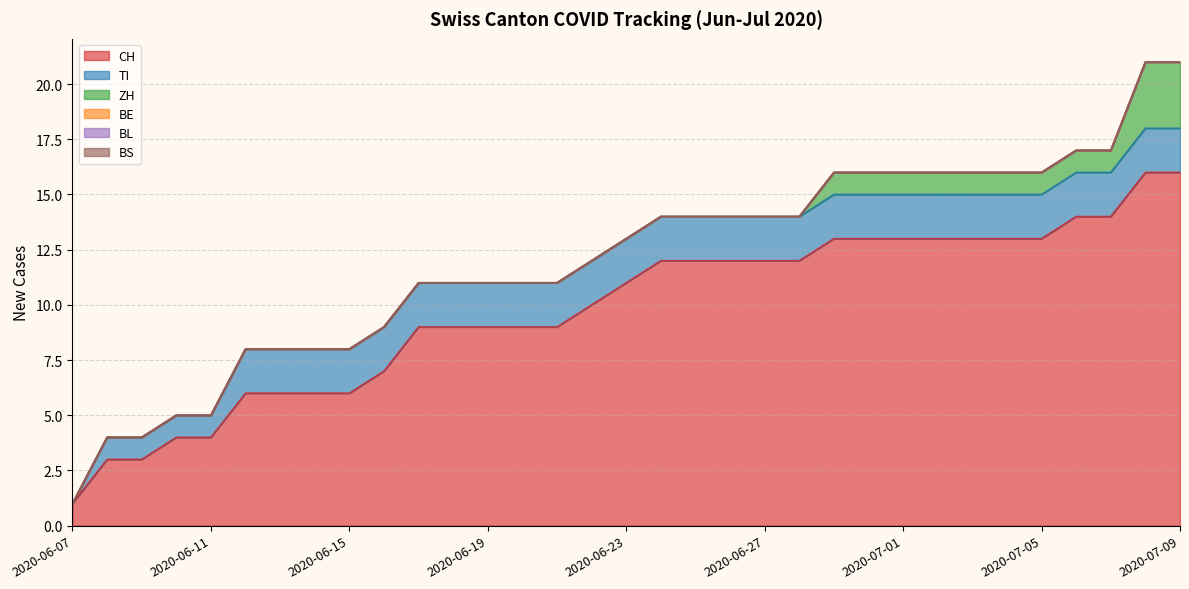

Reading right to left, what are all the values shown in this chart?

CH: 2020-07-09=16	2020-07-08=16	2020-07-07=14	2020-07-06=14	2020-07-05=13	2020-07-04=13	2020-07-03=13	2020-07-02=13	2020-07-01=13	2020-06-30=13	2020-06-29=13	2020-06-28=12	2020-06-27=12	2020-06-26=12	2020-06-25=12	2020-06-24=12	2020-06-23=11	2020-06-22=10	2020-06-21=9	2020-06-20=9	2020-06-19=9	2020-06-18=9	2020-06-17=9	2020-06-16=7	2020-06-15=6	2020-06-14=6	2020-06-13=6	2020-06-12=6	2020-06-11=4	2020-06-10=4	2020-06-09=3	2020-06-08=3	2020-06-07=1
TI: 2020-07-09=2	2020-07-08=2	2020-07-07=2	2020-07-06=2	2020-07-05=2	2020-07-04=2	2020-07-03=2	2020-07-02=2	2020-07-01=2	2020-06-30=2	2020-06-29=2	2020-06-28=2	2020-06-27=2	2020-06-26=2	2020-06-25=2	2020-06-24=2	2020-06-23=2	2020-06-22=2	2020-06-21=2	2020-06-20=2	2020-06-19=2	2020-06-18=2	2020-06-17=2	2020-06-16=2	2020-06-15=2	2020-06-14=2	2020-06-13=2	2020-06-12=2	2020-06-11=1	2020-06-10=1	2020-06-09=1	2020-06-08=1	2020-06-07=0
ZH: 2020-07-09=3	2020-07-08=3	2020-07-07=1	2020-07-06=1	2020-07-05=1	2020-07-04=1	2020-07-03=1	2020-07-02=1	2020-07-01=1	2020-06-30=1	2020-06-29=1	2020-06-28=0	2020-06-27=0	2020-06-26=0	2020-06-25=0	2020-06-24=0	2020-06-23=0	2020-06-22=0	2020-06-21=0	2020-06-20=0	2020-06-19=0	2020-06-18=0	2020-06-17=0	2020-06-16=0	2020-06-15=0	2020-06-14=0	2020-06-13=0	2020-06-12=0	2020-06-11=0	2020-06-10=0	2020-06-09=0	2020-06-08=0	2020-06-07=0
BE: 2020-07-09=0	2020-07-08=0	2020-07-07=0	2020-07-06=0	2020-07-05=0	2020-07-04=0	2020-07-03=0	2020-07-02=0	2020-07-01=0	2020-06-30=0	2020-06-29=0	2020-06-28=0	2020-06-27=0	2020-06-26=0	2020-06-25=0	2020-06-24=0	2020-06-23=0	2020-06-22=0	2020-06-21=0	2020-06-20=0	2020-06-19=0	2020-06-18=0	2020-06-17=0	2020-06-16=0	2020-06-15=0	2020-06-14=0	2020-06-13=0	2020-06-12=0	2020-06-11=0	2020-06-10=0	2020-06-09=0	2020-06-08=0	2020-06-07=0
BL: 2020-07-09=0	2020-07-08=0	2020-07-07=0	2020-07-06=0	2020-07-05=0	2020-07-04=0	2020-07-03=0	2020-07-02=0	2020-07-01=0	2020-06-30=0	2020-06-29=0	2020-06-28=0	2020-06-27=0	2020-06-26=0	2020-06-25=0	2020-06-24=0	2020-06-23=0	2020-06-22=0	2020-06-21=0	2020-06-20=0	2020-06-19=0	2020-06-18=0	2020-06-17=0	2020-06-16=0	2020-06-15=0	2020-06-14=0	2020-06-13=0	2020-06-12=0	2020-06-11=0	2020-06-10=0	2020-06-09=0	2020-06-08=0	2020-06-07=0
BS: 2020-07-09=0	2020-07-08=0	2020-07-07=0	2020-07-06=0	2020-07-05=0	2020-07-04=0	2020-07-03=0	2020-07-02=0	2020-07-01=0	2020-06-30=0	2020-06-29=0	2020-06-28=0	2020-06-27=0	2020-06-26=0	2020-06-25=0	2020-06-24=0	2020-06-23=0	2020-06-22=0	2020-06-21=0	2020-06-20=0	2020-06-19=0	2020-06-18=0	2020-06-17=0	2020-06-16=0	2020-06-15=0	2020-06-14=0	2020-06-13=0	2020-06-12=0	2020-06-11=0	2020-06-10=0	2020-06-09=0	2020-06-08=0	2020-06-07=0